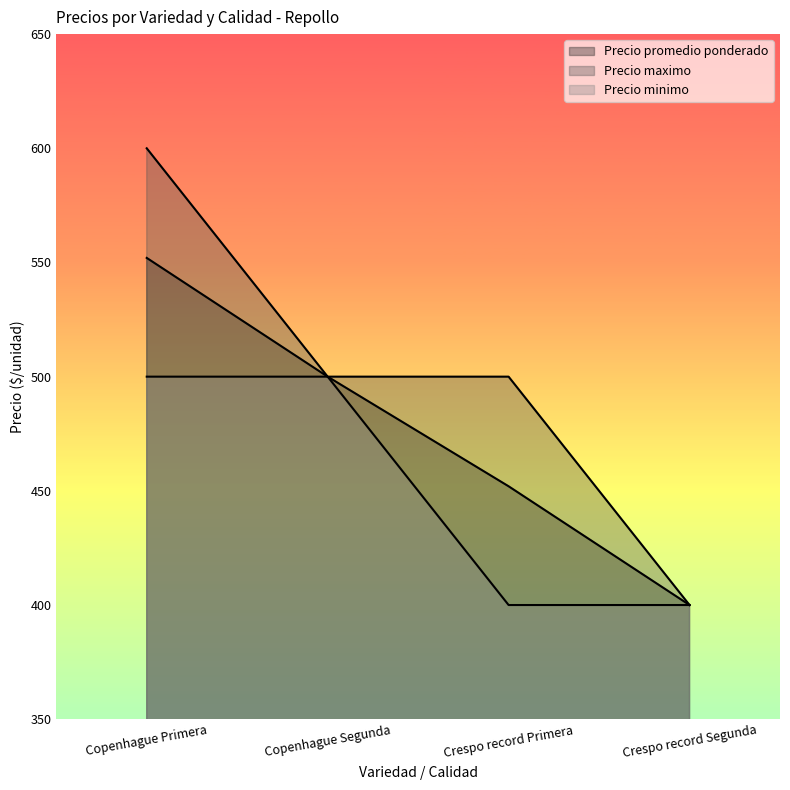

True or false: Precio maximo has more than 2 interior local peaks.

False